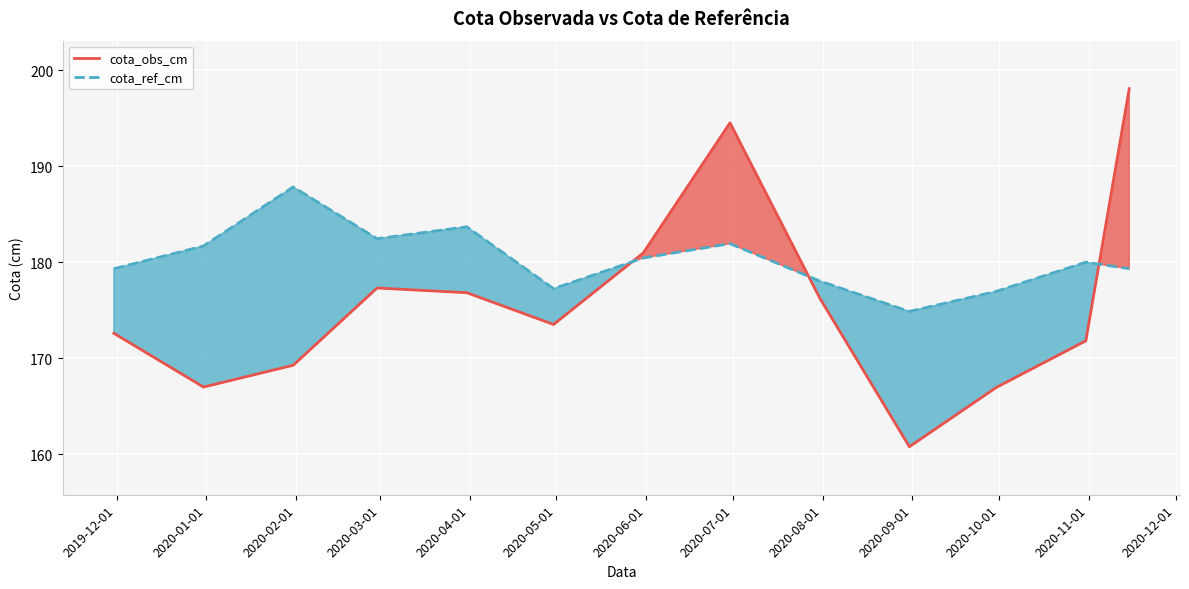

What is the maximum value for cota_ref_cm?

187.9